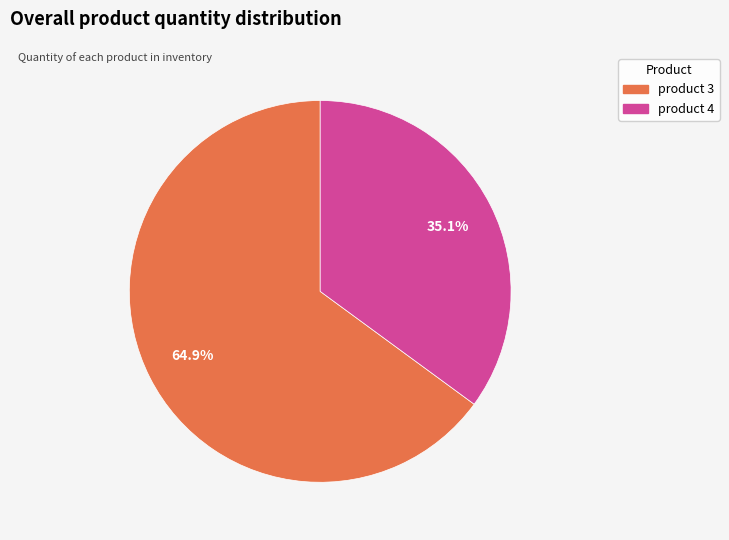

To the nearest percent, what is the difference between the product 3 and product 4 slice percentages?

30%